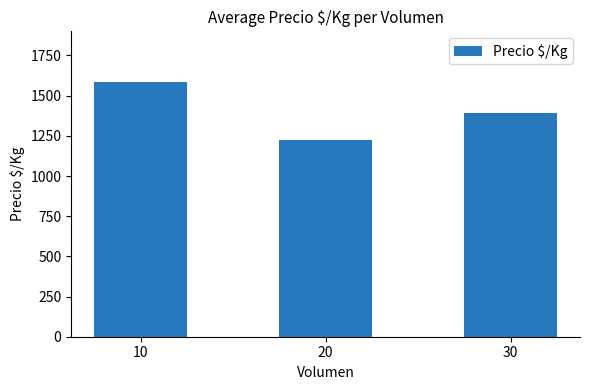

What is the value of the 1st bar from the left?

1583.5